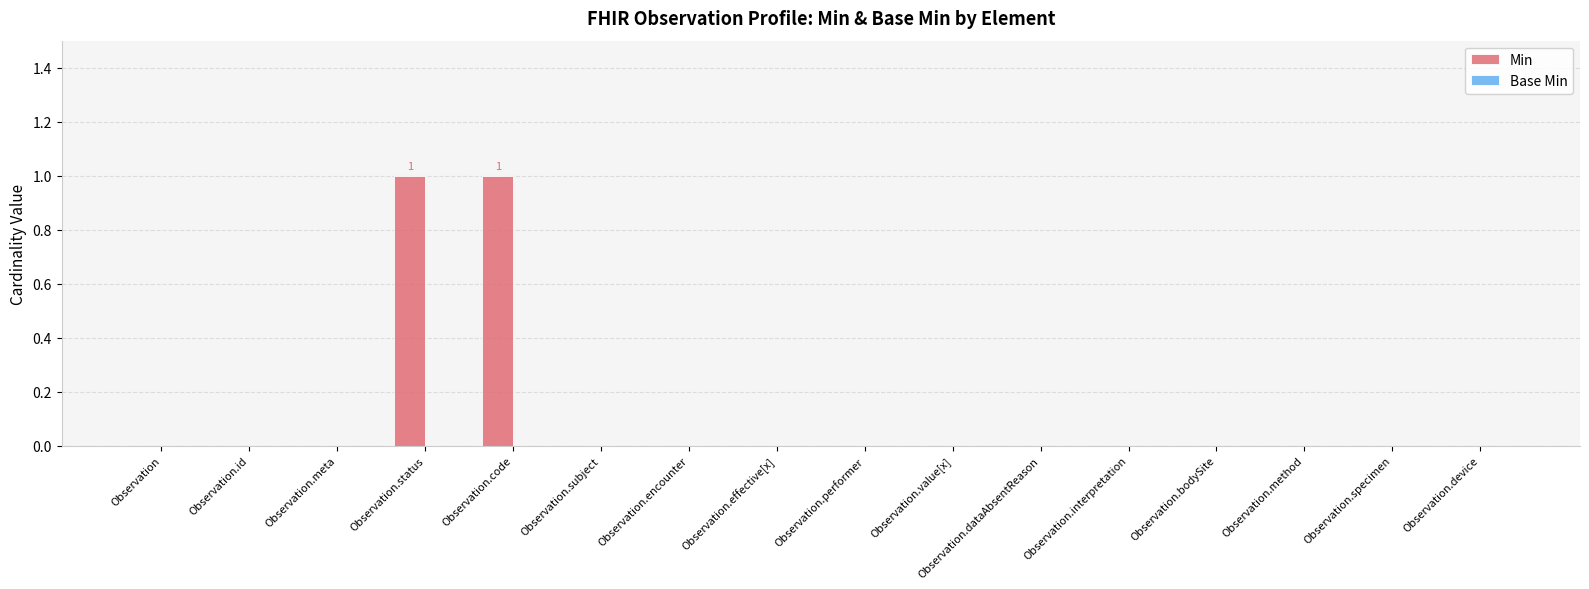

True or false: the data shows 0 at Observation.

True